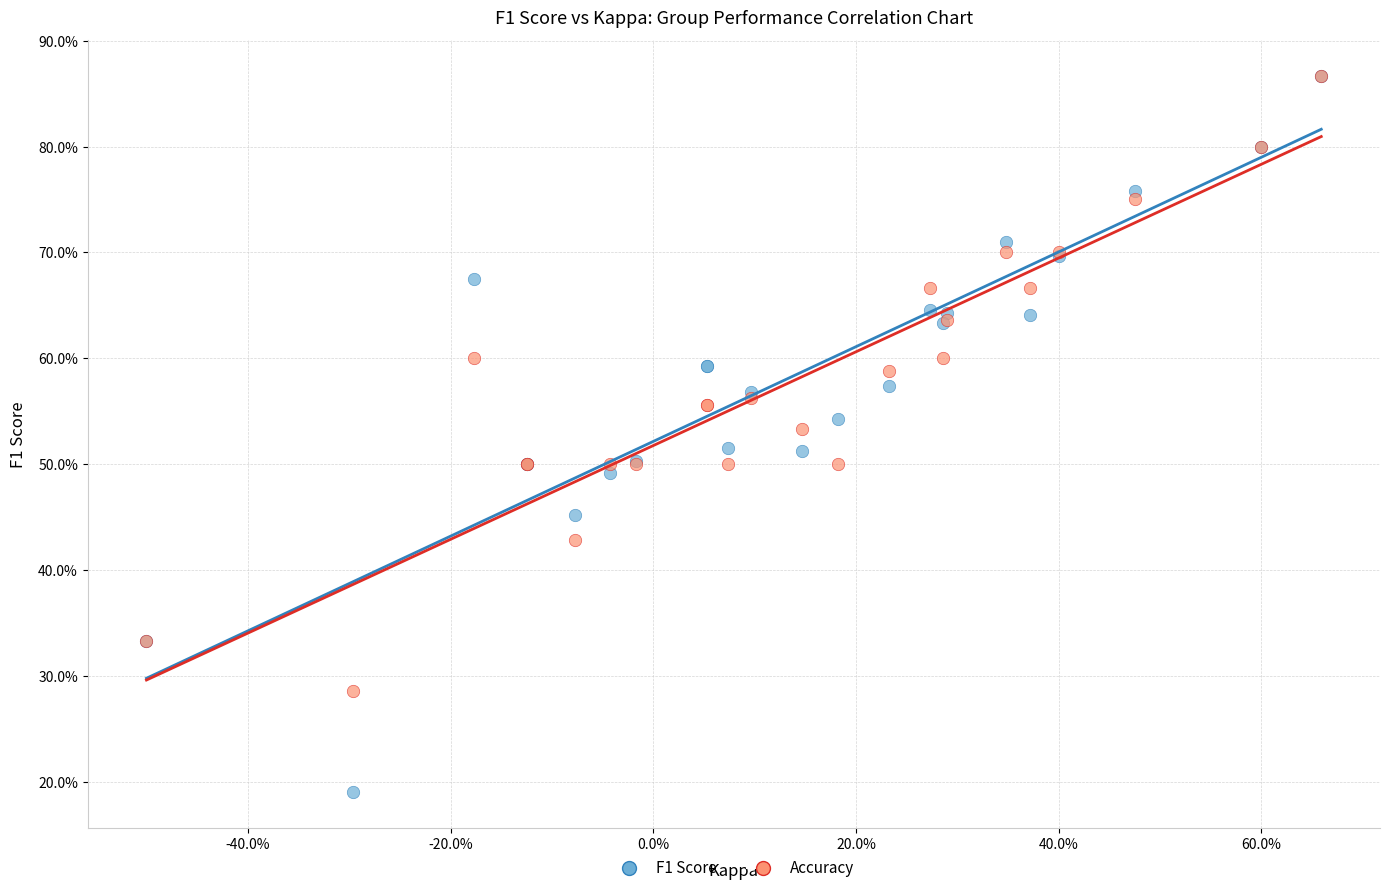

What are all the series names shown in the legend?

F1 Score, Accuracy